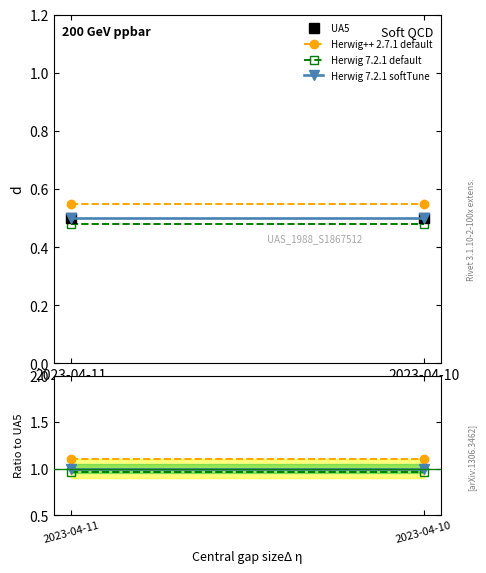

What is the total value across all series at 2023-04-10?

3.6